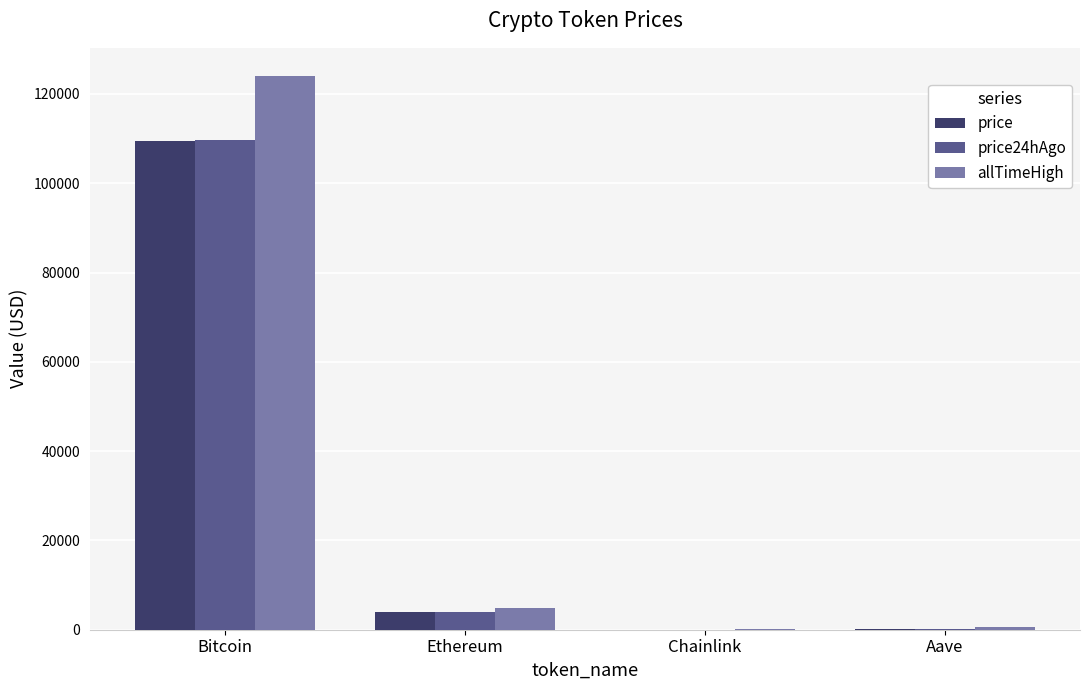

What are all the series names shown in the legend?

price, price24hAgo, allTimeHigh